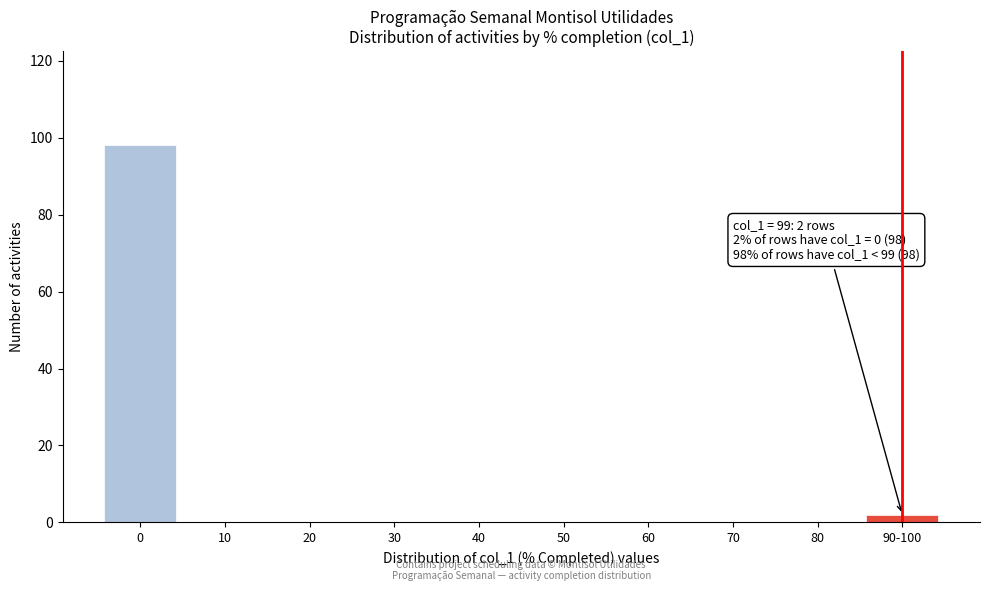

Reading left to right, list all the values displayed in this chart.

0=98	10=0	20=0	30=0	40=0	50=0	60=0	70=0	80=0	90-100=2